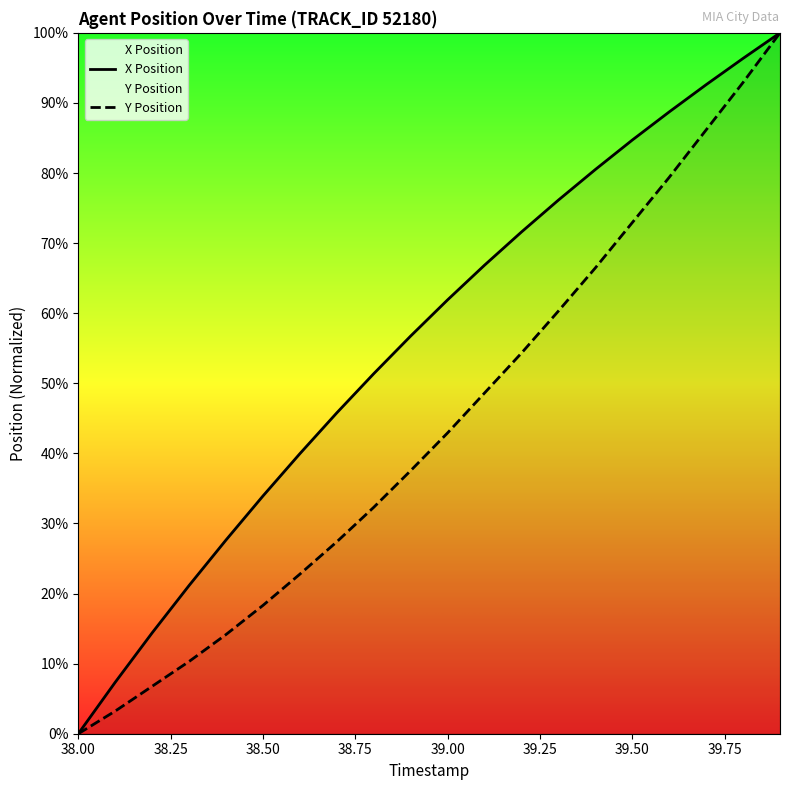

True or false: X Position and Y Position intersect in this chart.

False